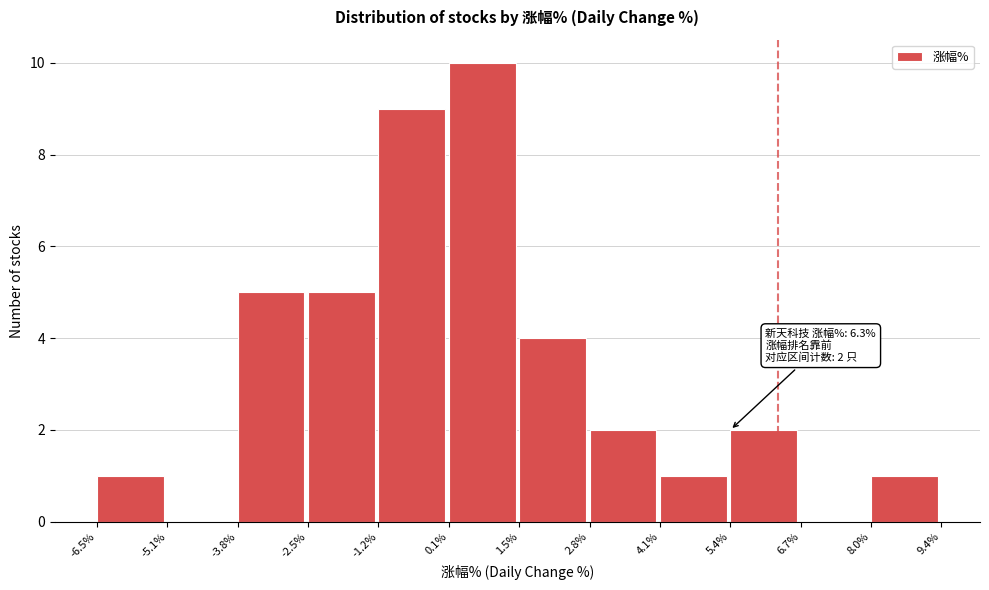

Over which range of the x-axis is the bar tallest?

0.1% to 1.5%